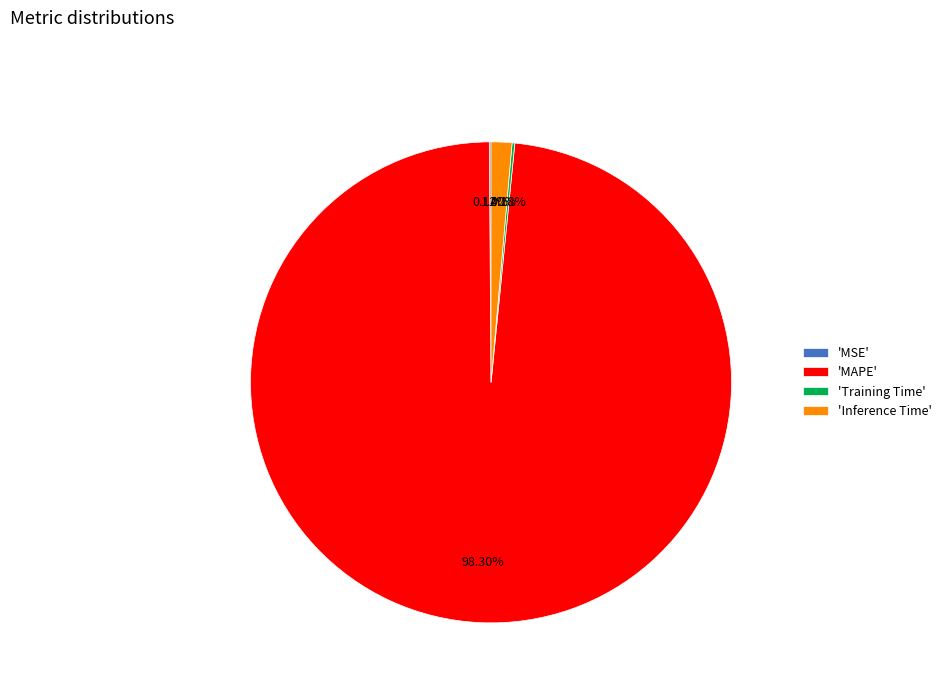

What is the largest slice in the pie chart?

'MAPE'